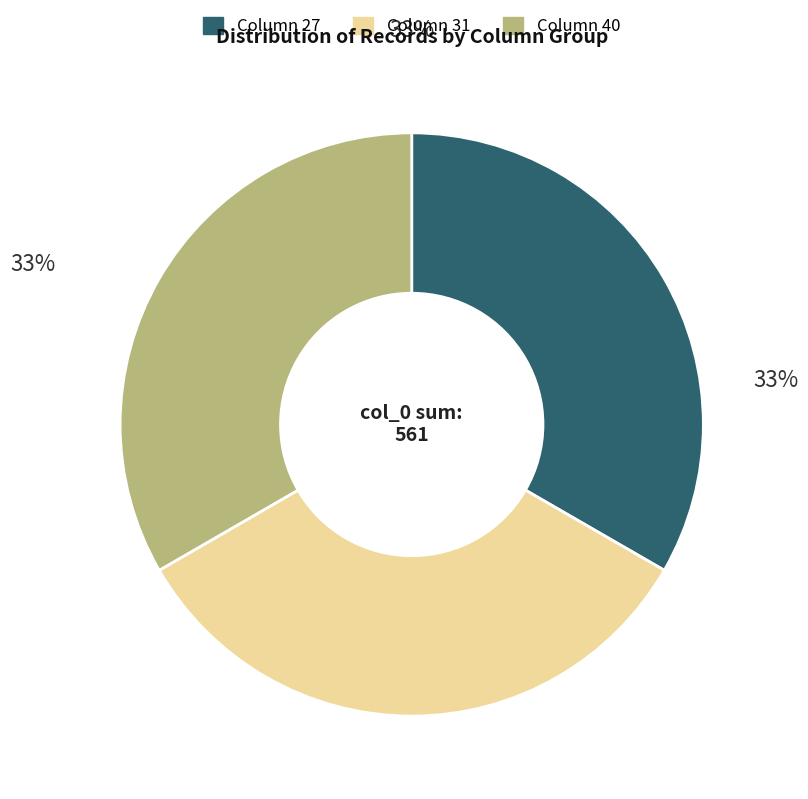

Is there a majority slice in this chart?

No